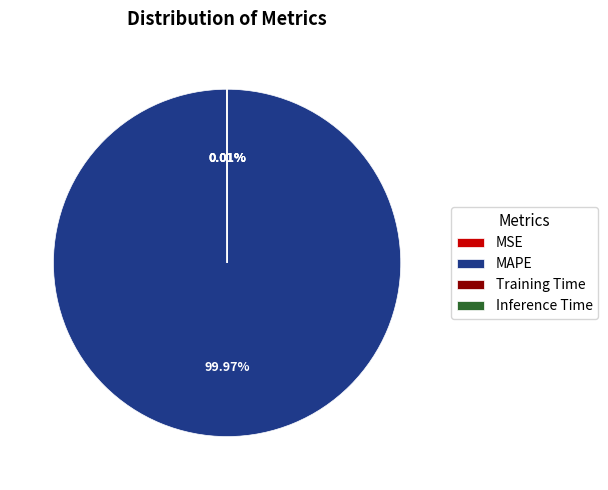

Which category has the biggest portion of the pie?

MAPE